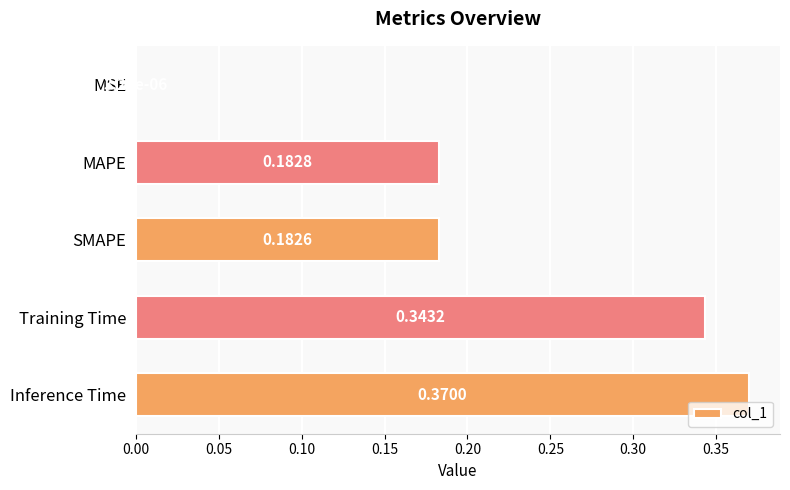

Which has a higher value, MSE or SMAPE?

SMAPE